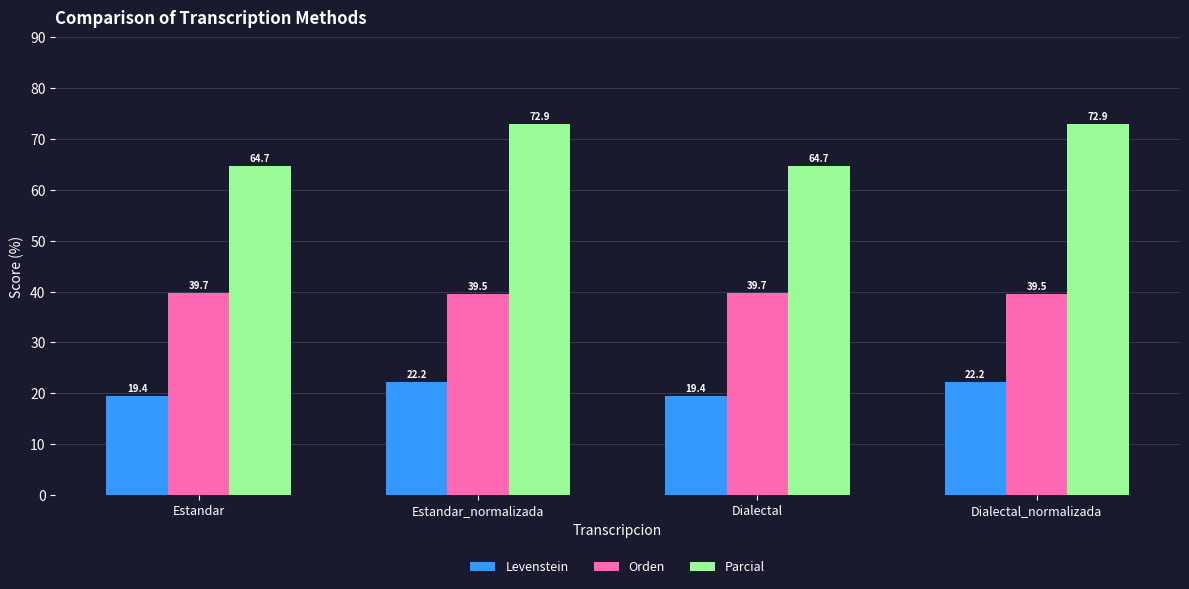

The Parcial series shows 72.9 at Estandar_normalizada. True or false?

True